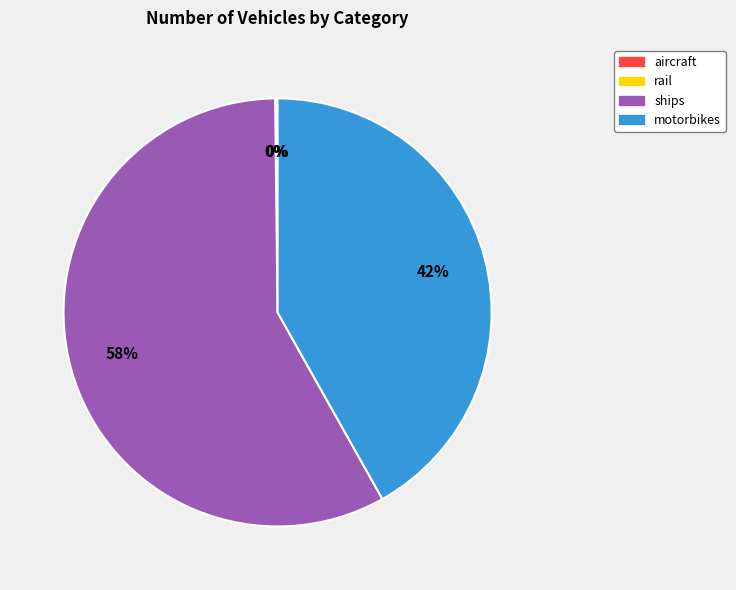

Which slice is the largest?

ships